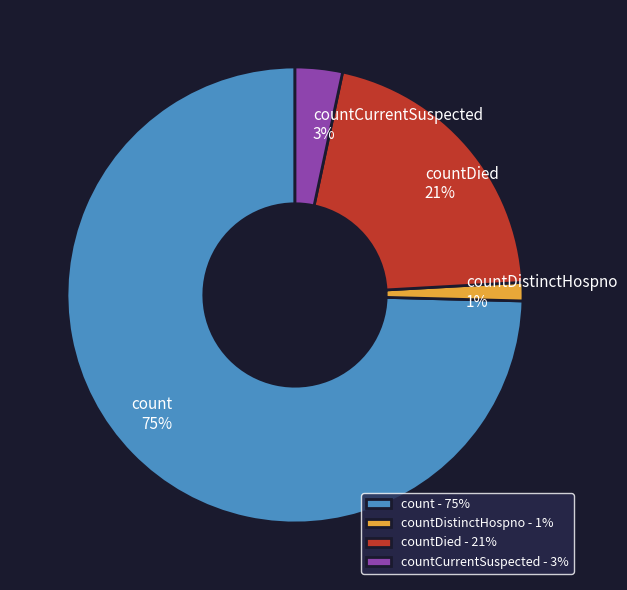

What is the majority slice?

count